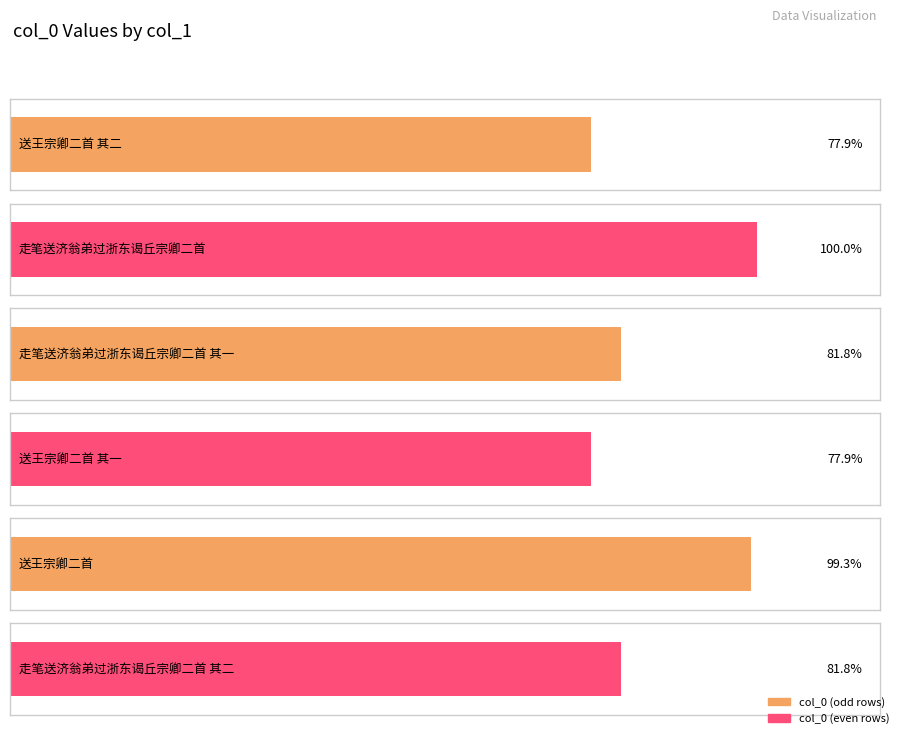

Is it true that the value at 走笔送济翁弟过浙东谒丘宗卿二首 is 1115592?

True